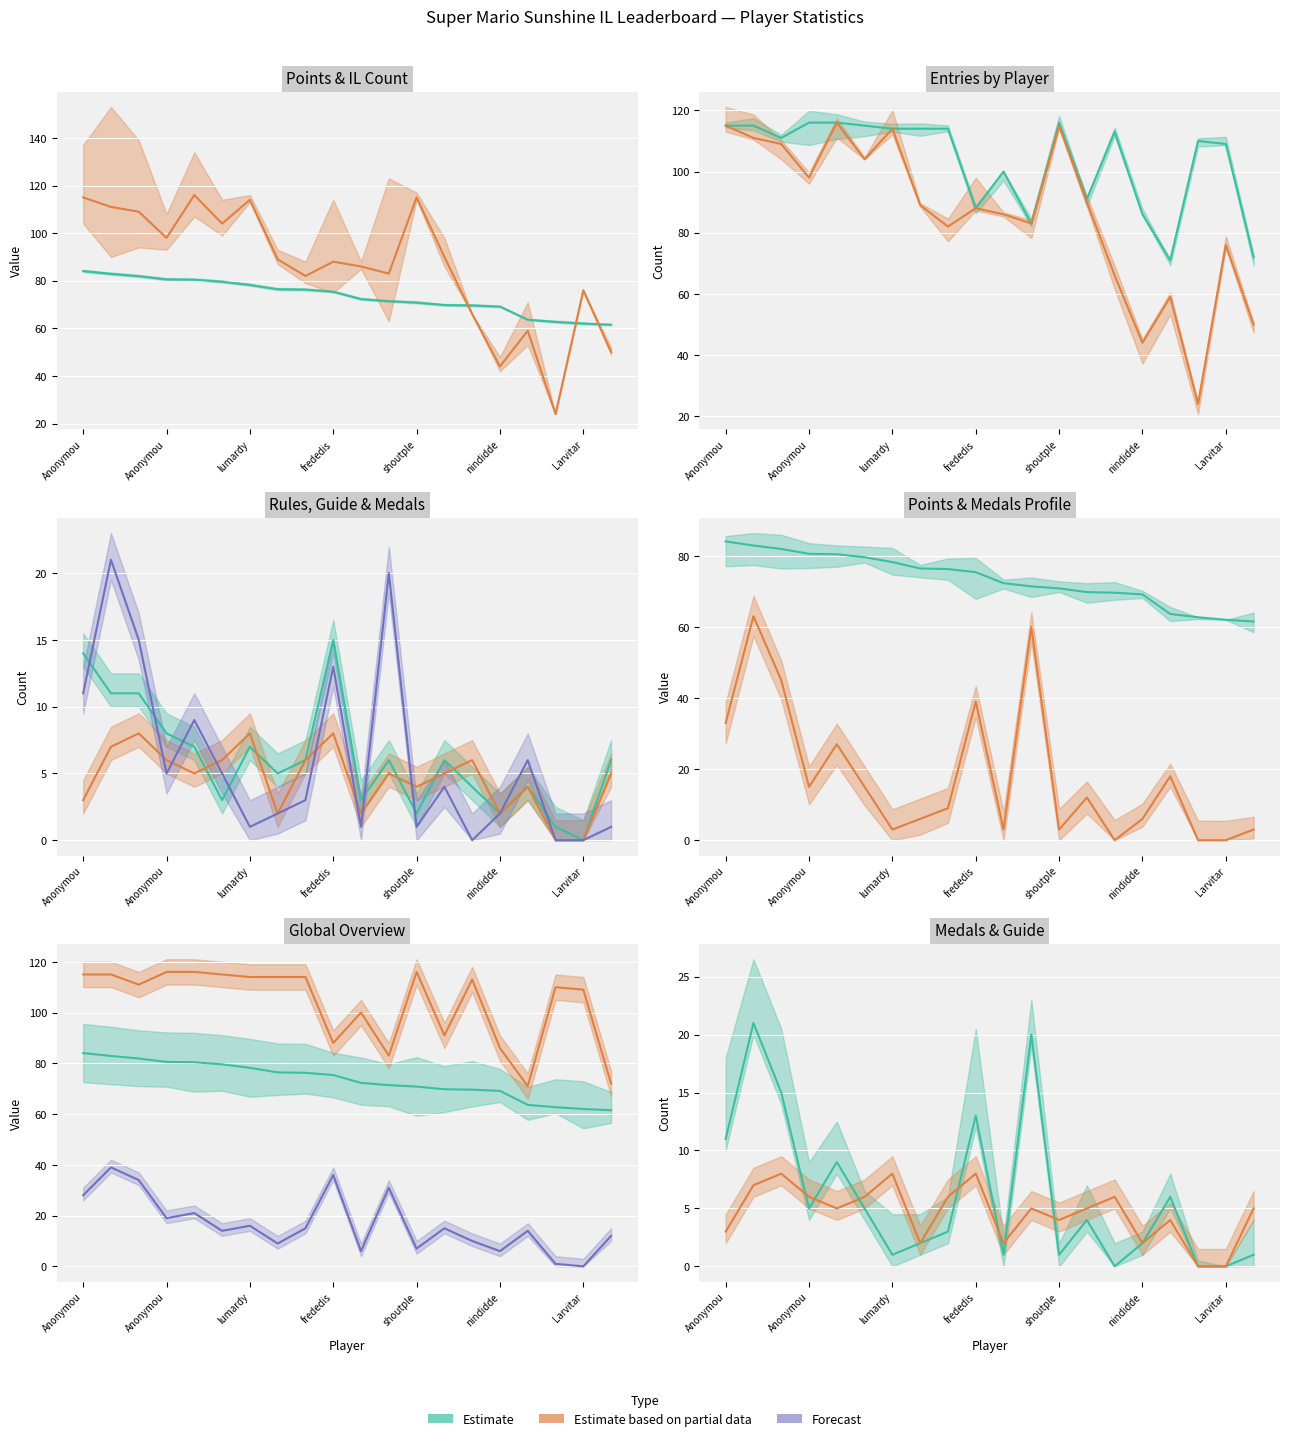

Is it true that Guide equals 4.0 at Anonymou?

False